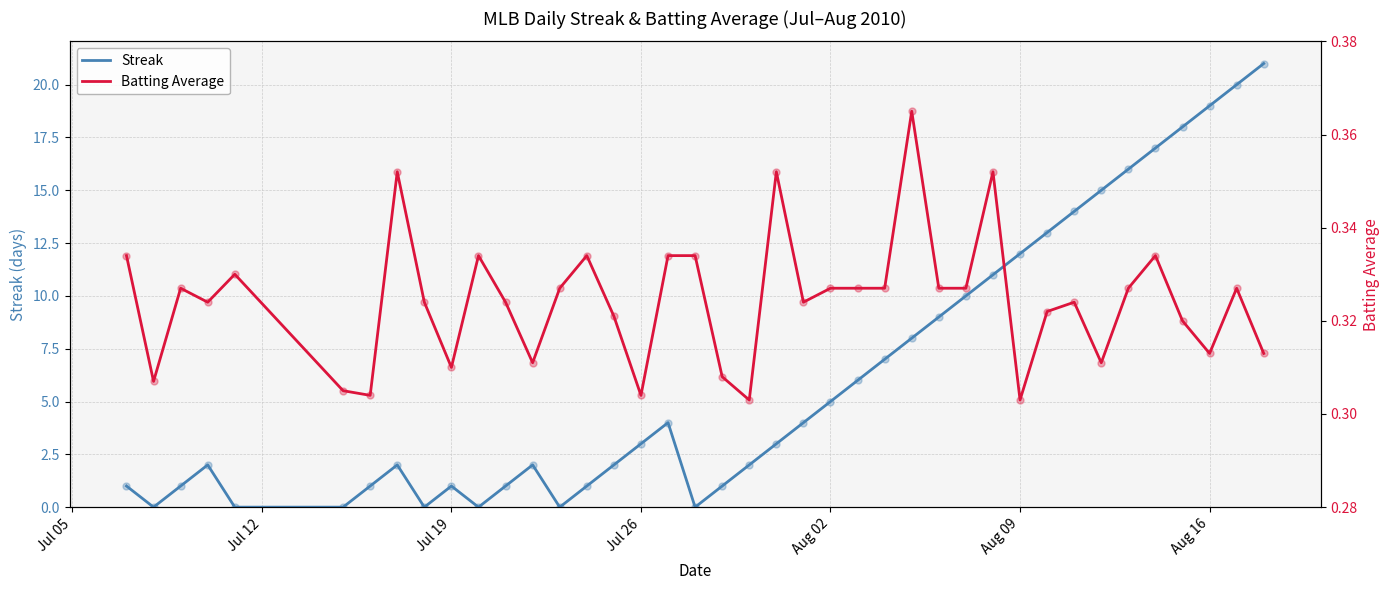

What is the maximum value for Streak?

21